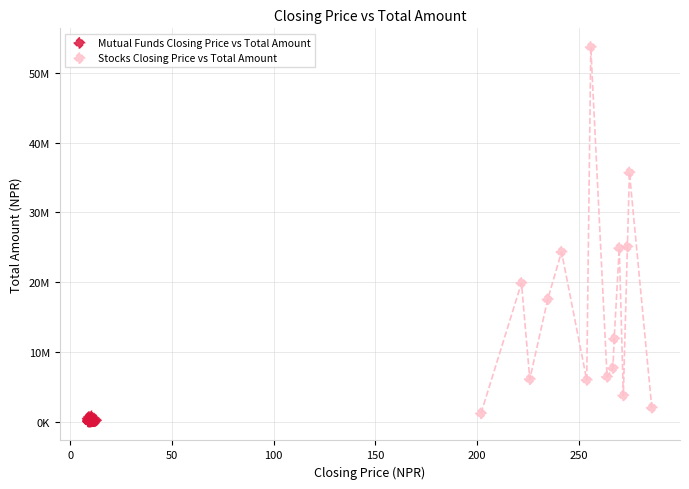

Which series reaches the minimum Y coordinate?

Mutual Funds Closing Price vs Total Amount